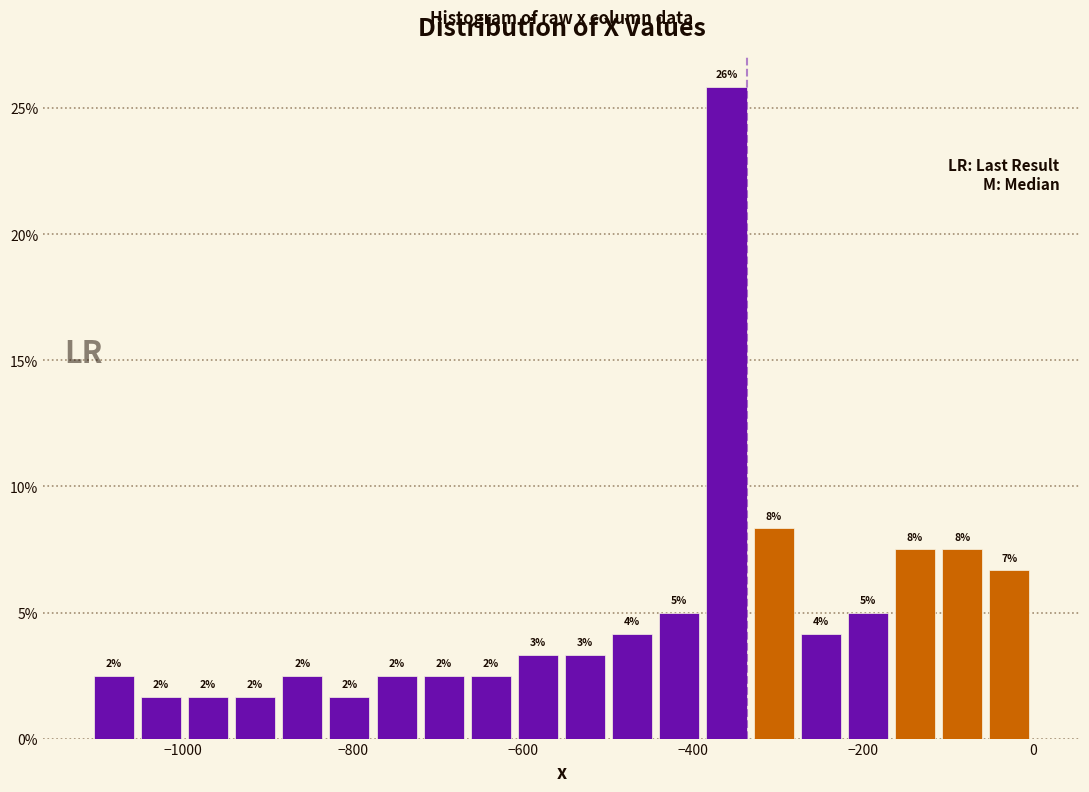

Read against the x-axis, roughly where is the centre of the tallest bar?

-360